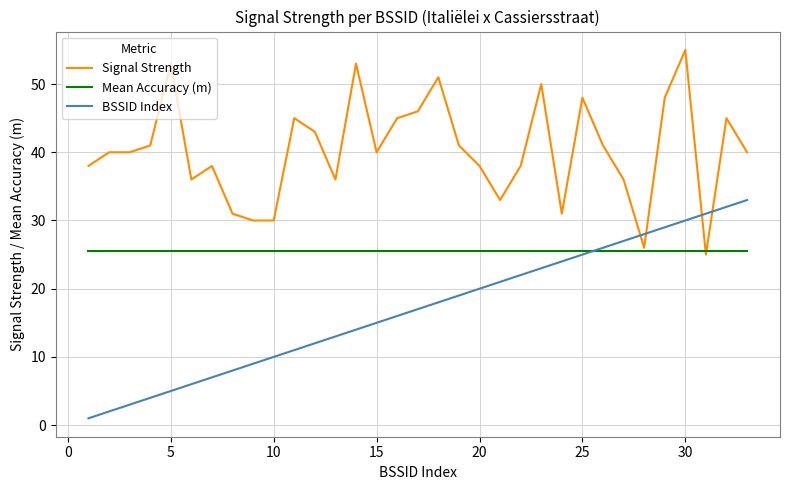

Which series ends up on top after the final intersection of Signal Strength and BSSID Index?

Signal Strength